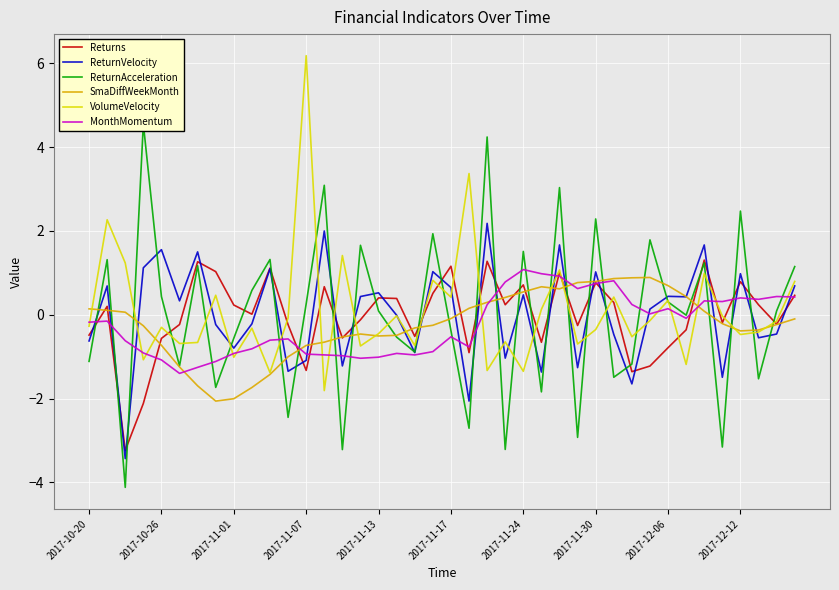

How many series are shown in this chart?

6